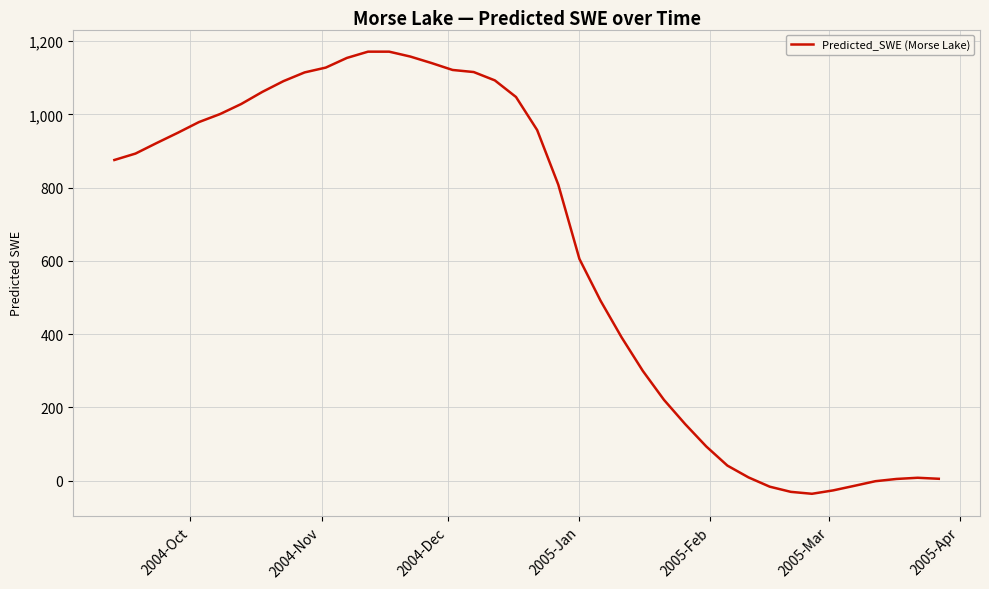

What is the difference between the maximum and minimum values?

1207.4